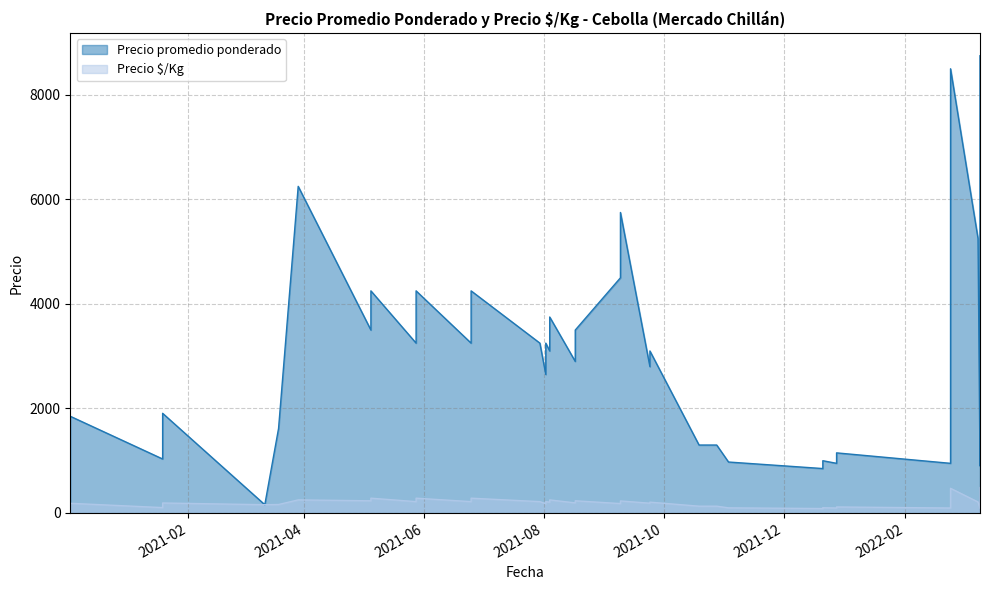

Which label corresponds to the largest value in the chart?

2022-03-11